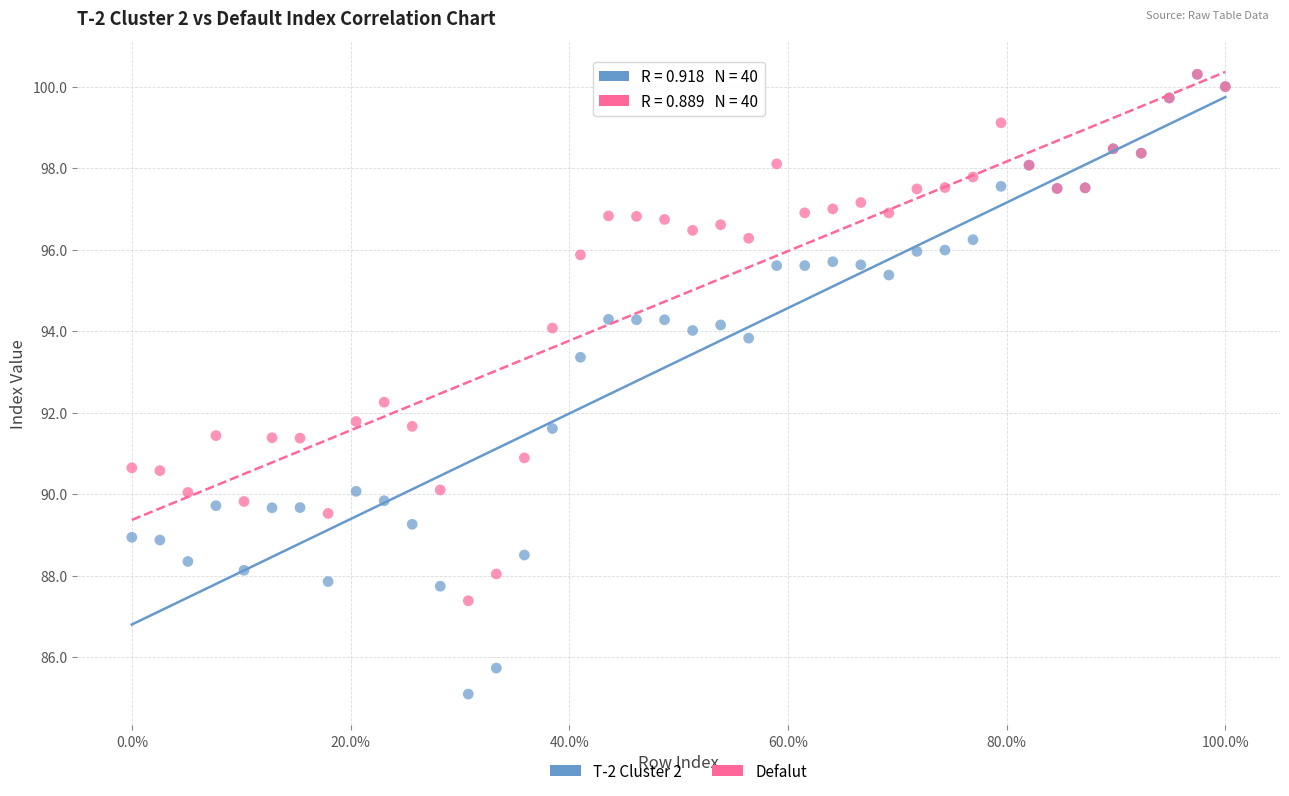

What are all the series names shown in the legend?

T-2 Cluster 2, Defalut